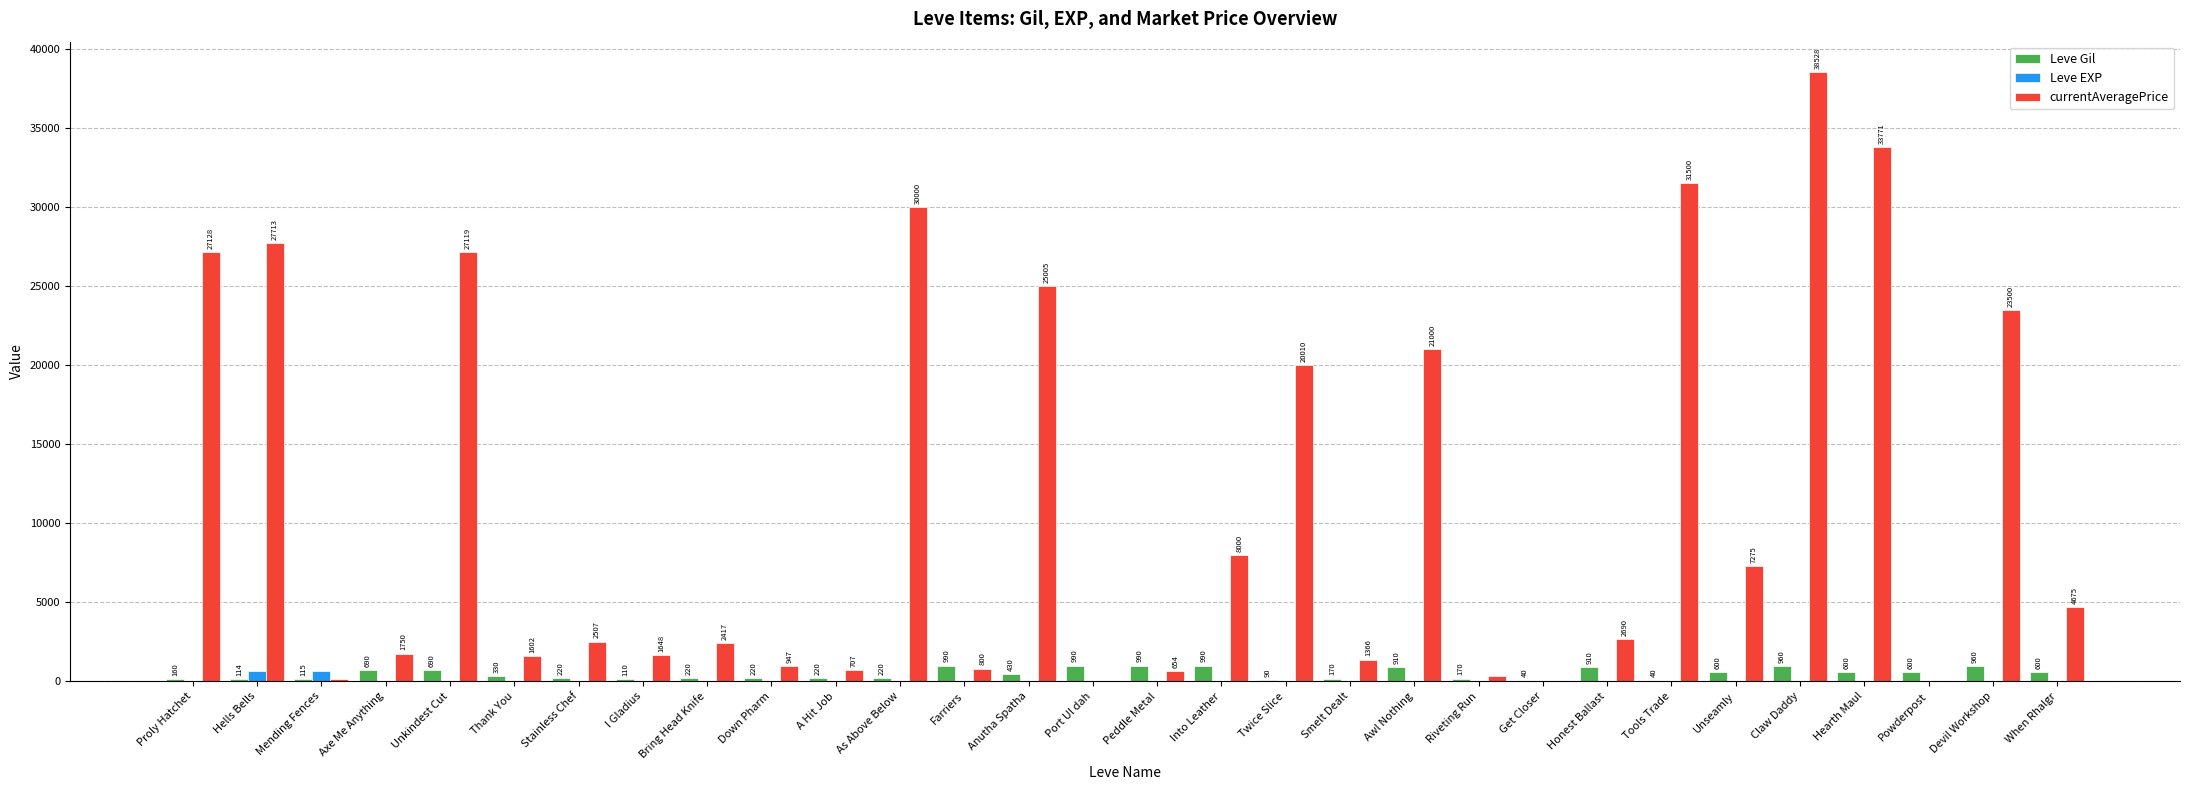

Reading right to left, list all the values displayed in this chart.

Leve Gil: 600	960	600	600	960	600	40	910	40	170	910	170	90	990	990	990	430	990	220	220	220	220	110	220	330	690	690	115	114	160
Leve EXP: 21	12	21	21	12	21	13	18	13	7	18	7	13	9	9	9	8	9	5	5	5	5	4	5	1	1	1	630	630	1
currentAveragePrice: 4675	23500	0	33771	38528	7275	31500	2690	0	360	21000	1366	20010	8000	654	0	25005	800	30000	707	947	2417	1648	2507	1602	27119	1750	151	27713	27128